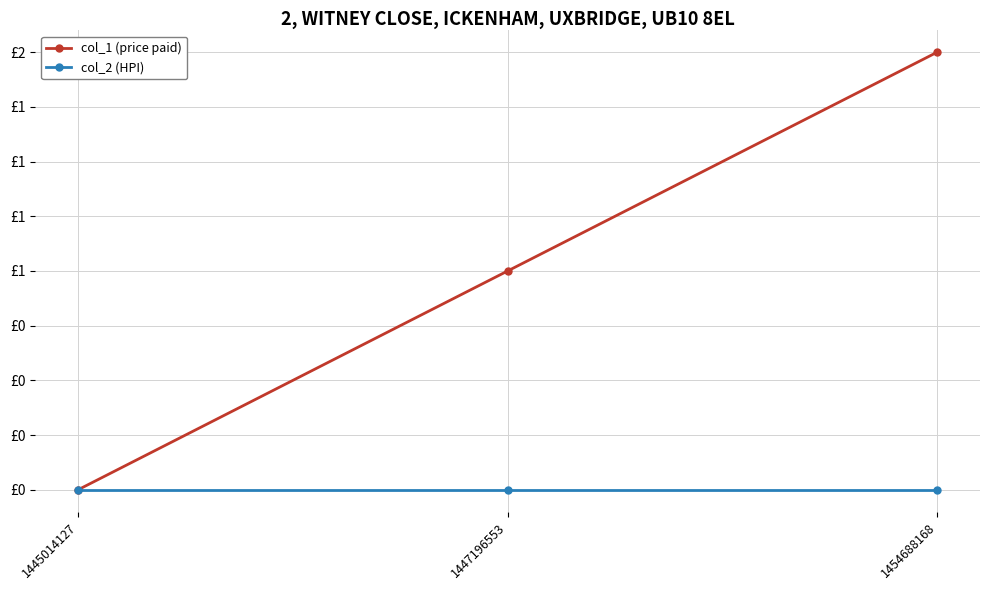

What are all the series names shown in the legend?

col_1 (price paid), col_2 (HPI)